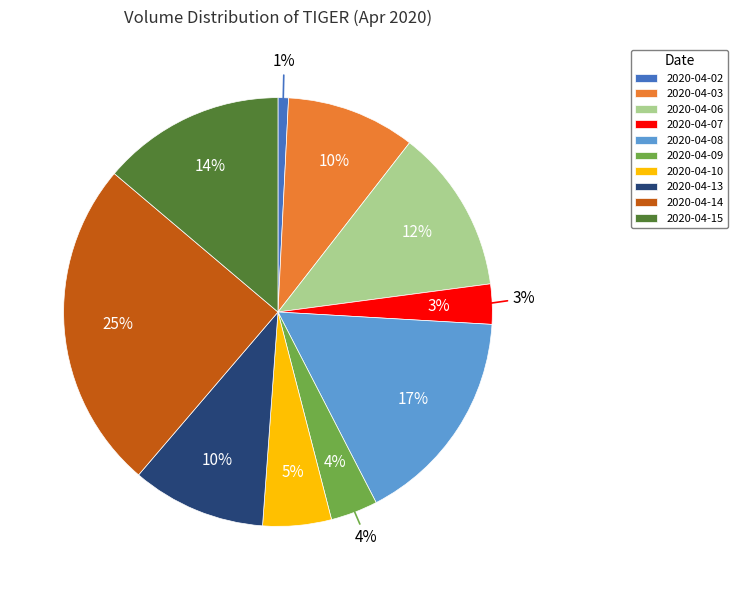

Count the number of slices in the pie.

10